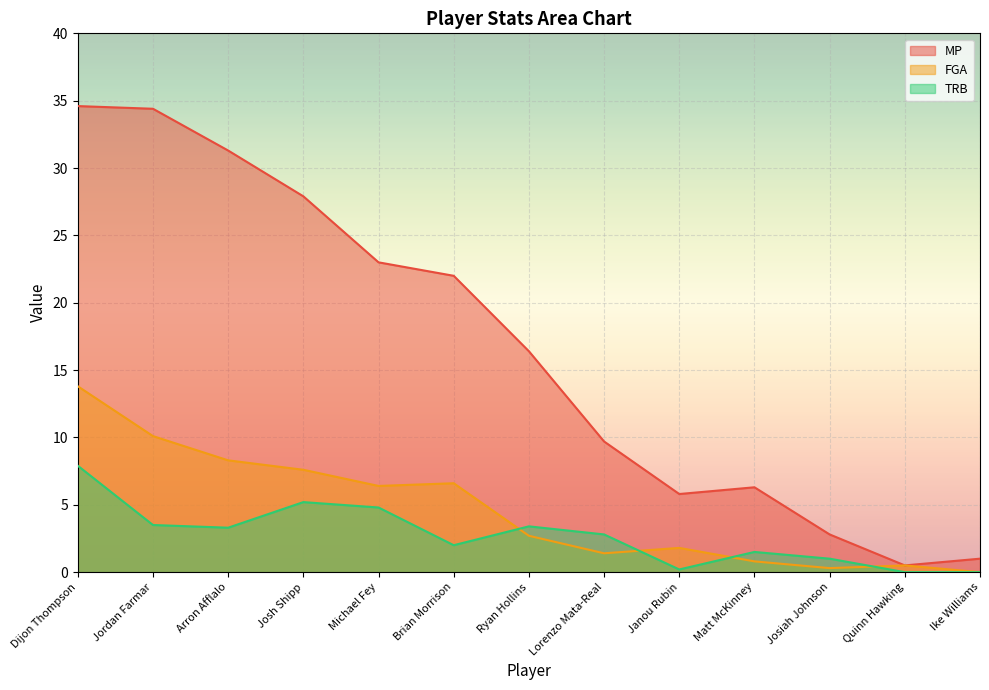

Between Dijon Thompson and Jordan Farmar, which series saw the biggest shift?

TRB